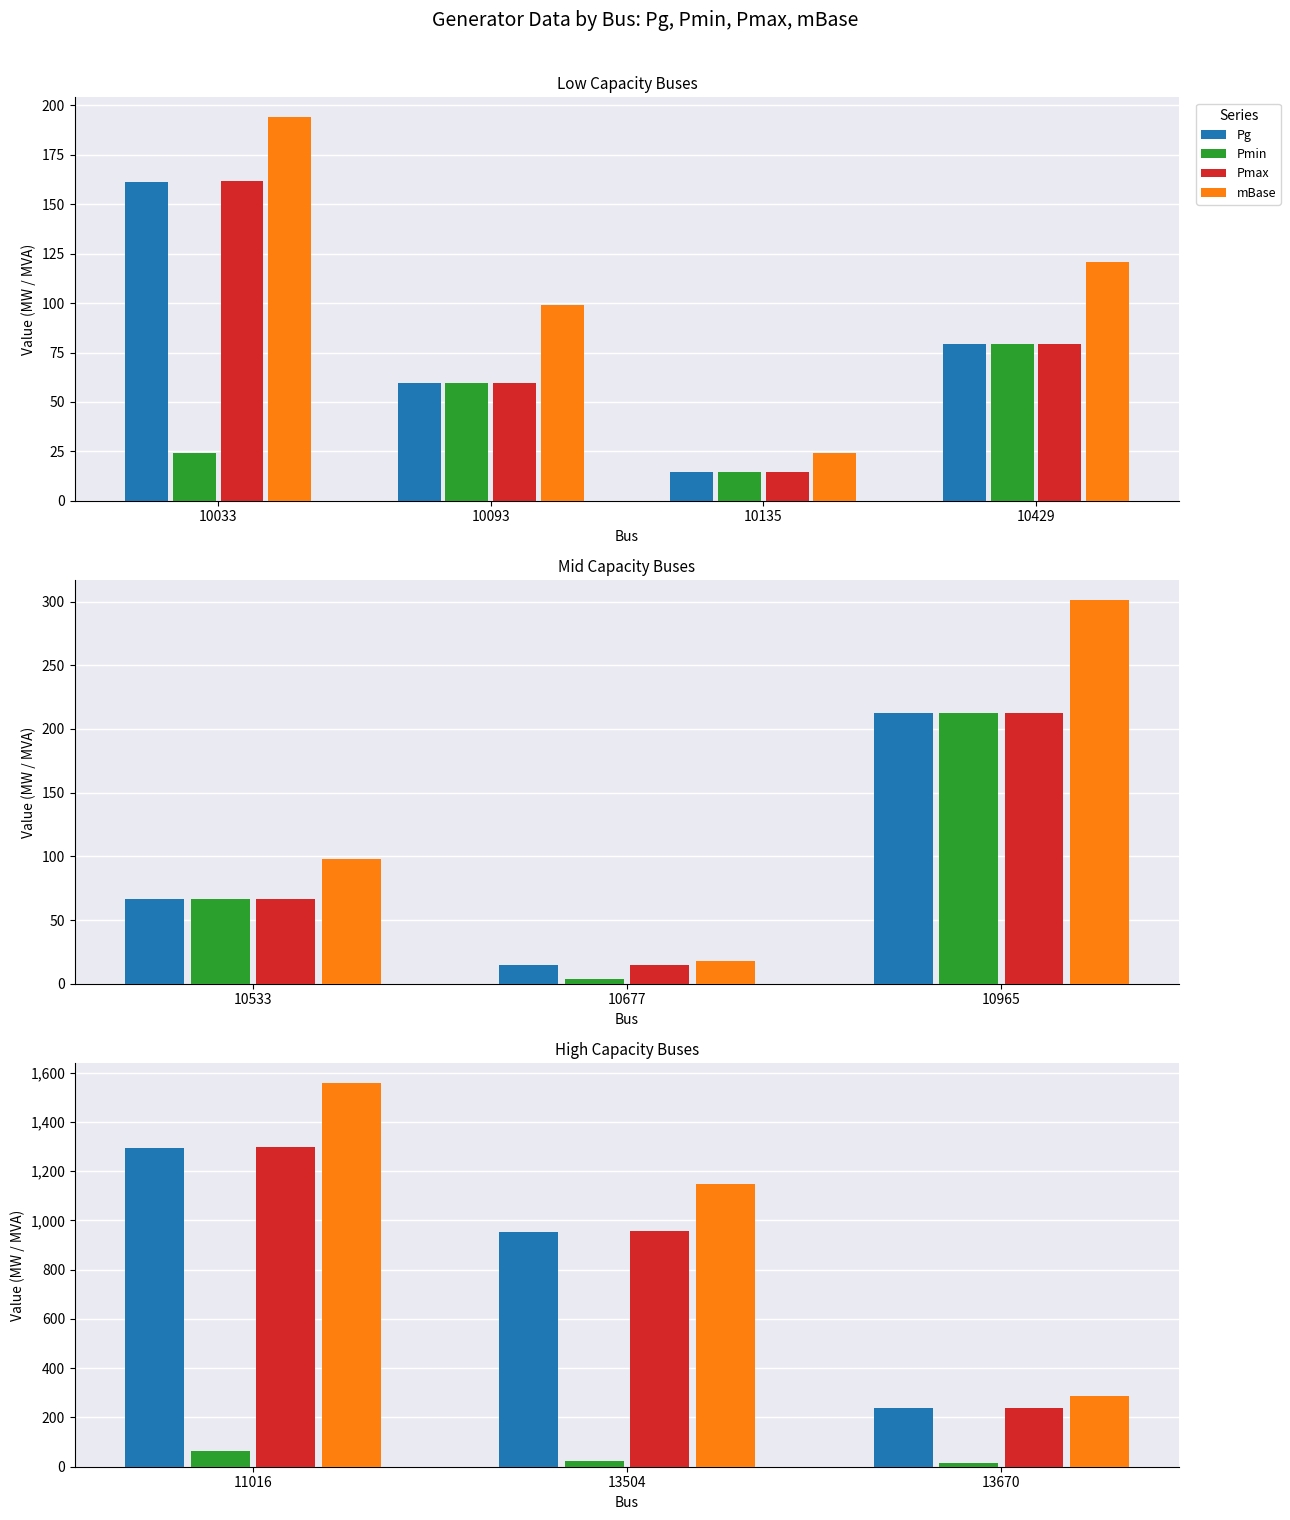

What are all the series names shown in the legend?

Pg, Pmin, Pmax, mBase